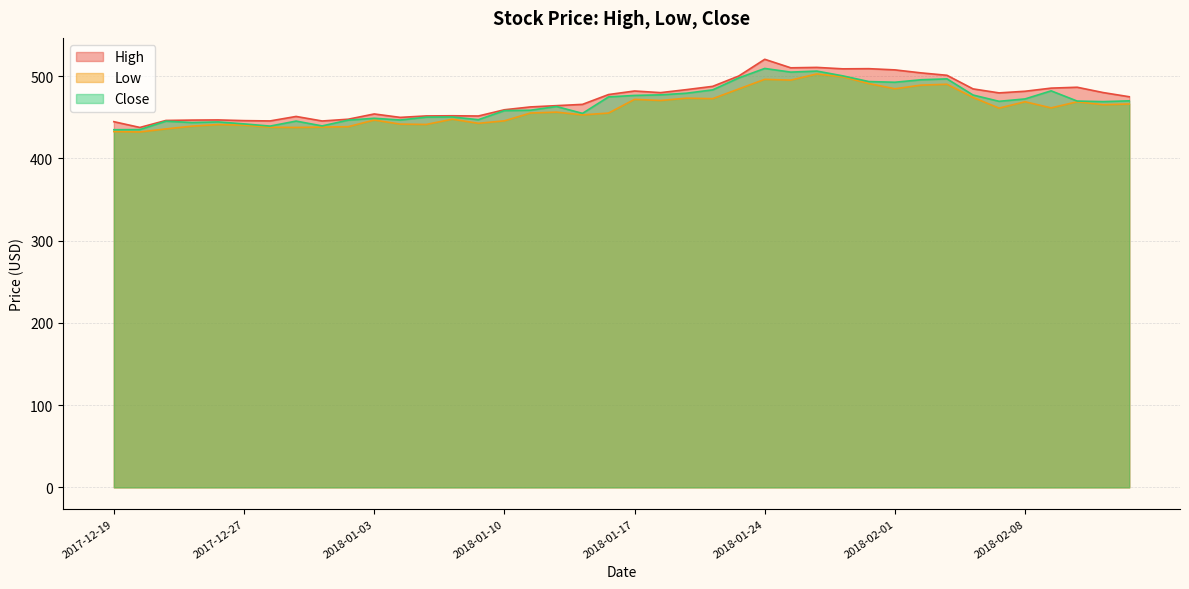

Reading left to right, transcribe all the data shown in this chart.

High: 444.5	437.5	446.0	446.4	446.6	445.8	445.4	450.9	445.4	447.5	453.9	449.7	451.5	451.7	451.4	459.0	462.4	464.0	465.6	477.5	481.8	479.8	483.5	487.4	500.0	520.4	510.0	510.5	508.8	508.9	507.5	503.9	500.9	484.4	479.5	481.5	485.3	486.4	479.9	474.8
Low: 432.5	432.0	435.7	439.1	441.0	440.3	437.8	437.5	438.0	438.4	446.5	441.5	441.1	447.6	442.5	445.6	455.0	456.1	452.8	455.0	471.6	470.2	473.1	472.5	484.3	496.0	495.0	502.5	499.0	490.9	484.5	488.9	490.0	474.0	461.0	468.8	461.3	468.7	465.1	466.0
Close: 434.7	434.9	445.1	443.4	444.2	441.8	439.1	445.2	439.4	446.4	448.6	446.6	450.0	450.2	446.9	457.9	458.4	462.9	454.6	474.6	476.4	477.1	479.1	483.2	497.7	509.2	504.8	506.0	500.2	493.3	492.4	495.4	496.6	476.9	469.3	472.2	482.0	469.6	468.9	469.9